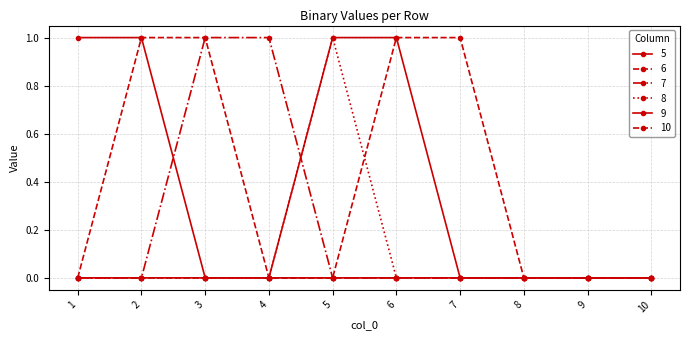

True or false: 7 has a value of 0 at 4.

False